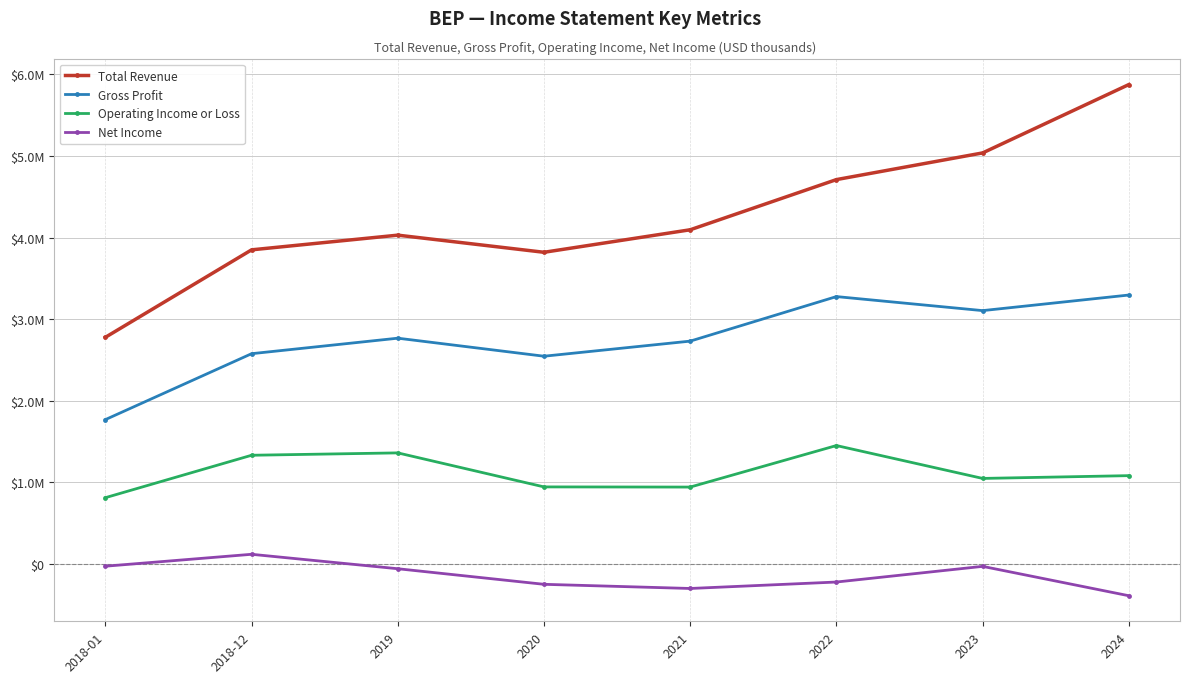

What are all the series names shown in the legend?

Total Revenue, Gross Profit, Operating Income or Loss, Net Income